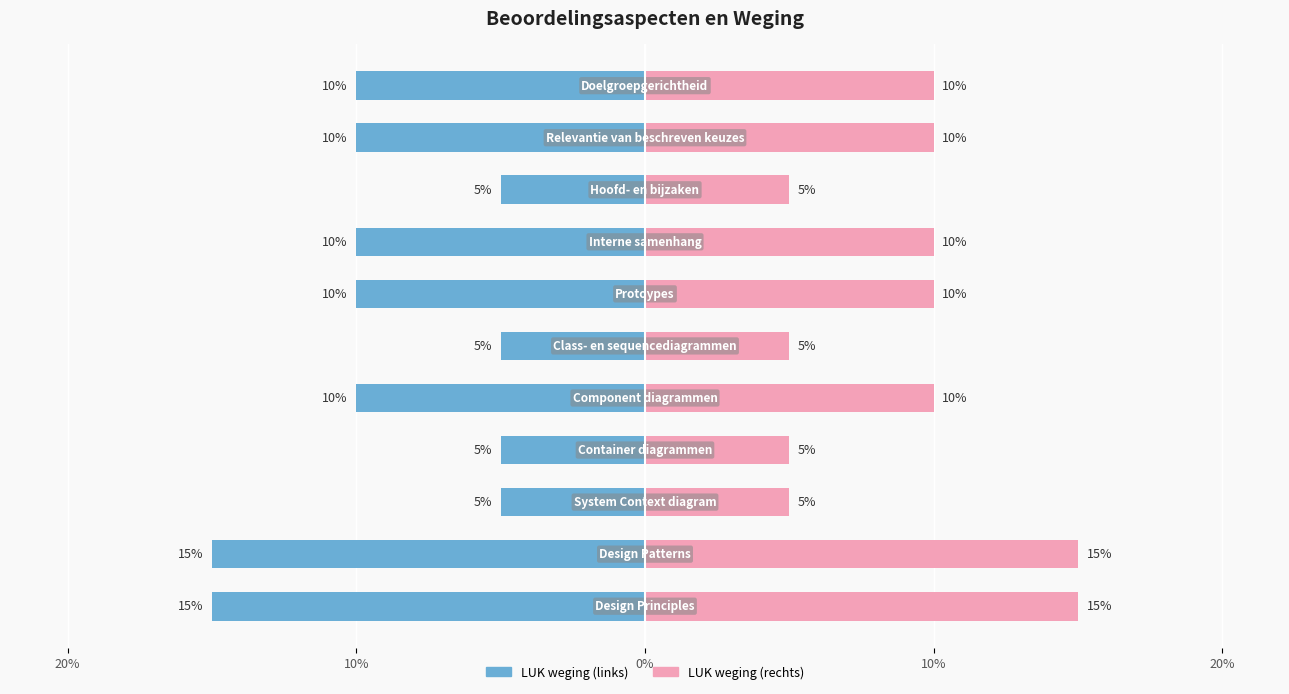

Reading left to right, extract all data points from this chart.

LUK weging (links): -15	-15	-5	-5	-10	-5	-10	-10	-5	-10	-10
LUK weging (rechts): 15	15	5	5	10	5	10	10	5	10	10